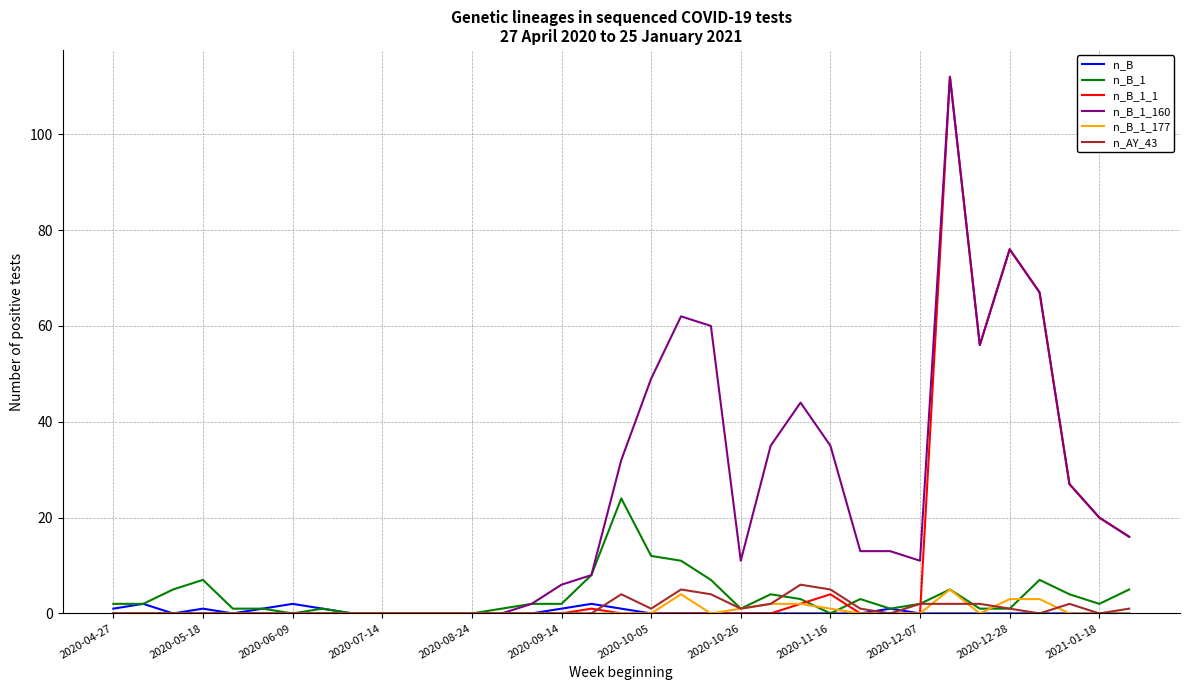

Which series has the largest range (max minus min)?

n_B_1_1